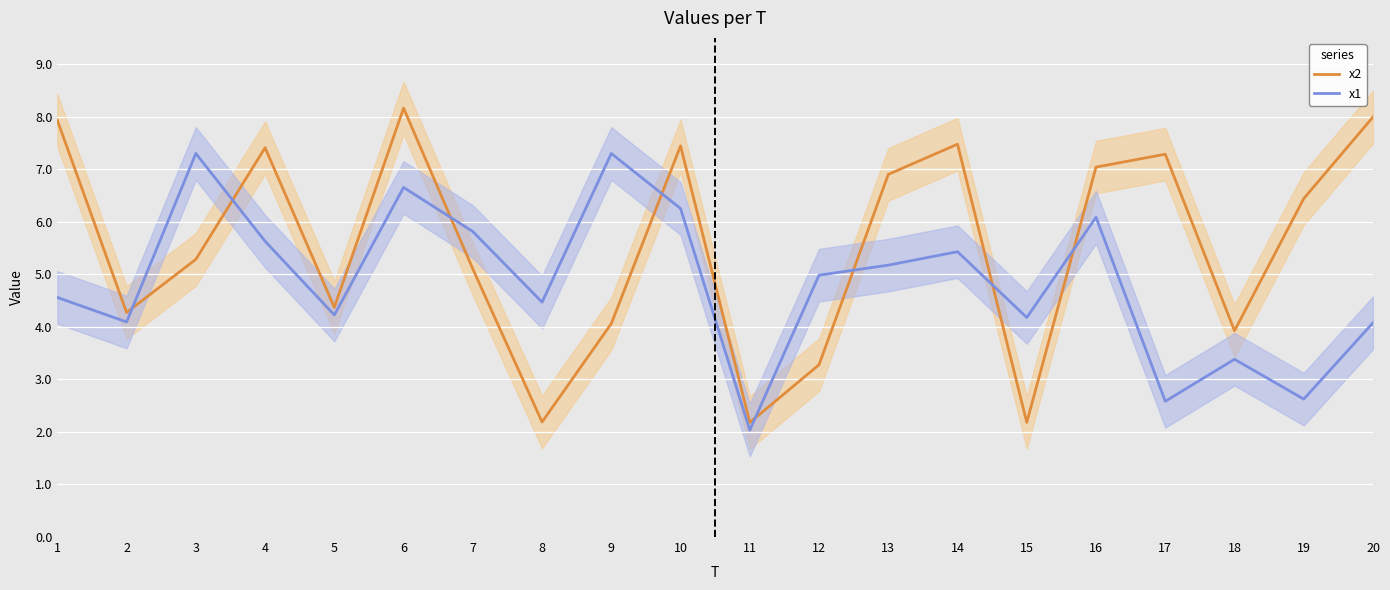

Reading left to right, extract all data points from this chart.

x2: 7.9	4.3	5.3	7.4	4.4	8.2	5.1	2.2	4.1	7.4	2.2	3.3	6.9	7.5	2.2	7.0	7.3	3.9	6.4	8.0
x1: 4.6	4.1	7.3	5.6	4.2	6.7	5.8	4.5	7.3	6.3	2.0	5.0	5.2	5.4	4.2	6.1	2.6	3.4	2.6	4.1